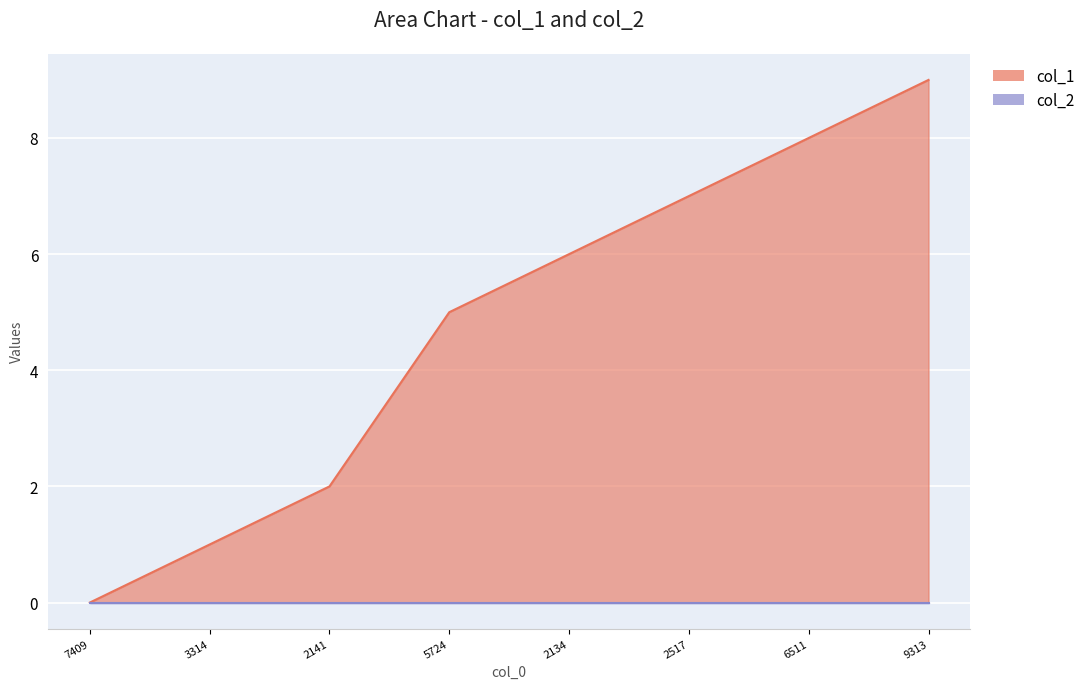

How many data points are less than 6?

4